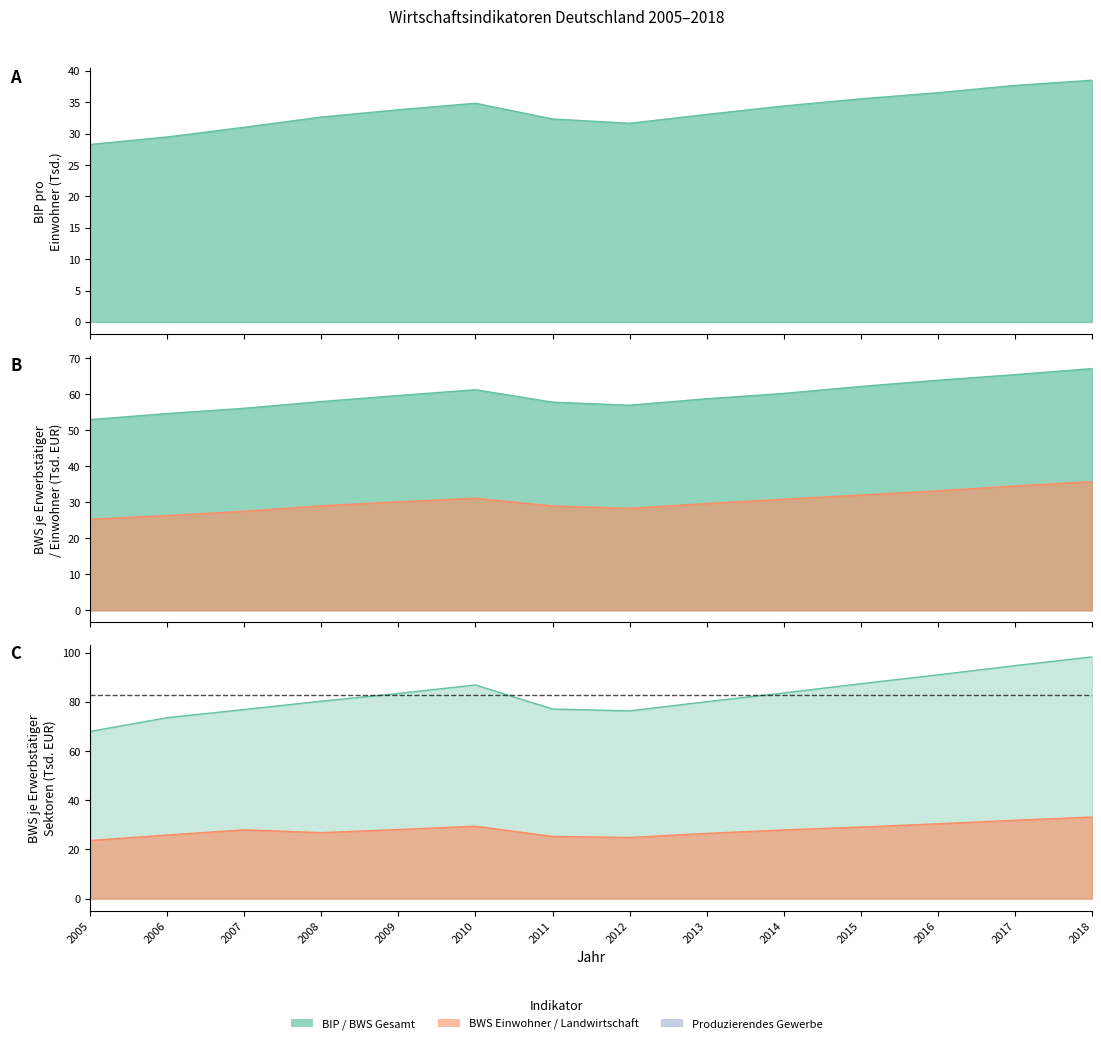

Count the number of data series in this chart.

5